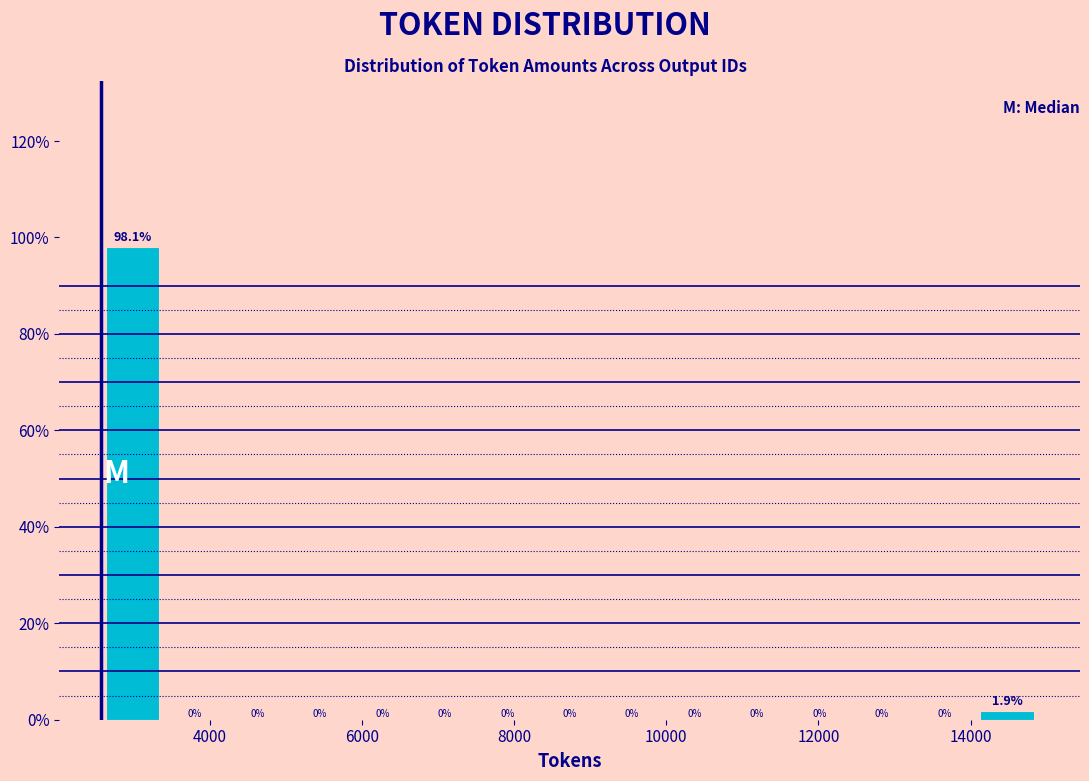

Reading left to right, transcribe this chart: for each bar, give the range it covers on the x-axis and its height. The bar edges are not printed on the chart, so give them approximately, as read against the axis.

2600 to 3400: 98.1
3400 to 4200: 0.0
4200 to 5000: 0.0
5000 to 5800: 0.0
5800 to 6600: 0.0
6600 to 7600: 0.0
7600 to 8400: 0.0
8400 to 9200: 0.0
9200 to 10000: 0.0
10000 to 10800: 0.0
10800 to 11600: 0.0
11600 to 12400: 0.0
12400 to 13200: 0.0
13200 to 14000: 0.0
14000 to 14800: 1.9